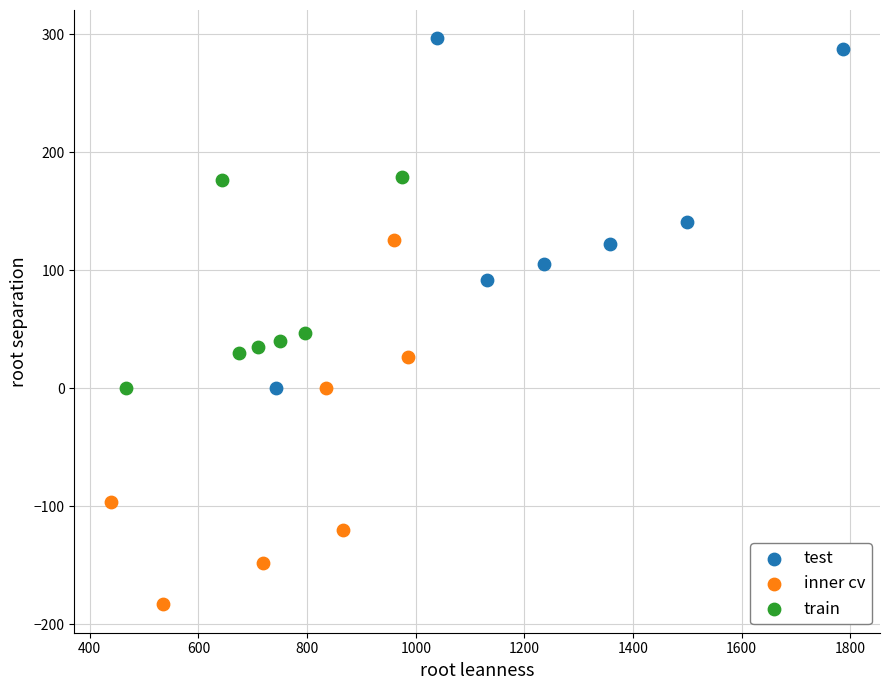

Which series has the widest spread of Y values?

inner cv